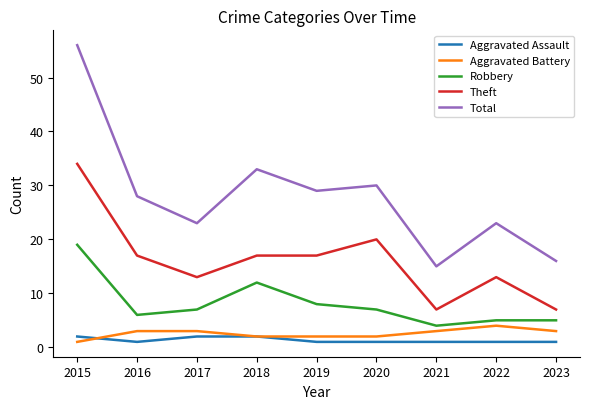

True or false: Aggravated Battery and Theft intersect in this chart.

False